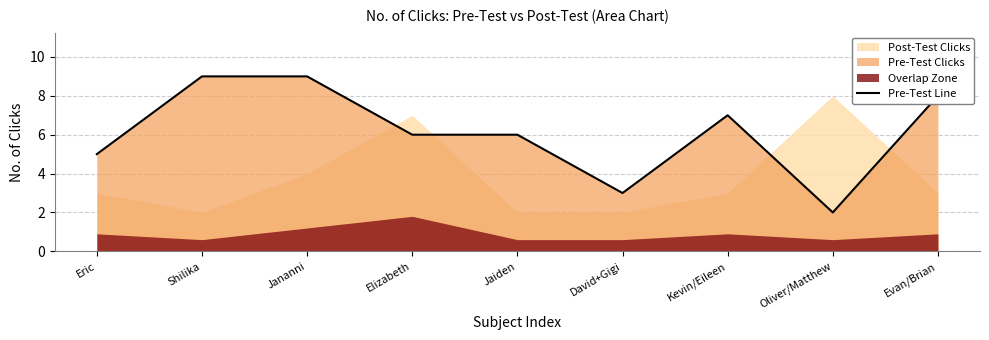

What value does the Pre-Test Line series have at David+Gigi?

3